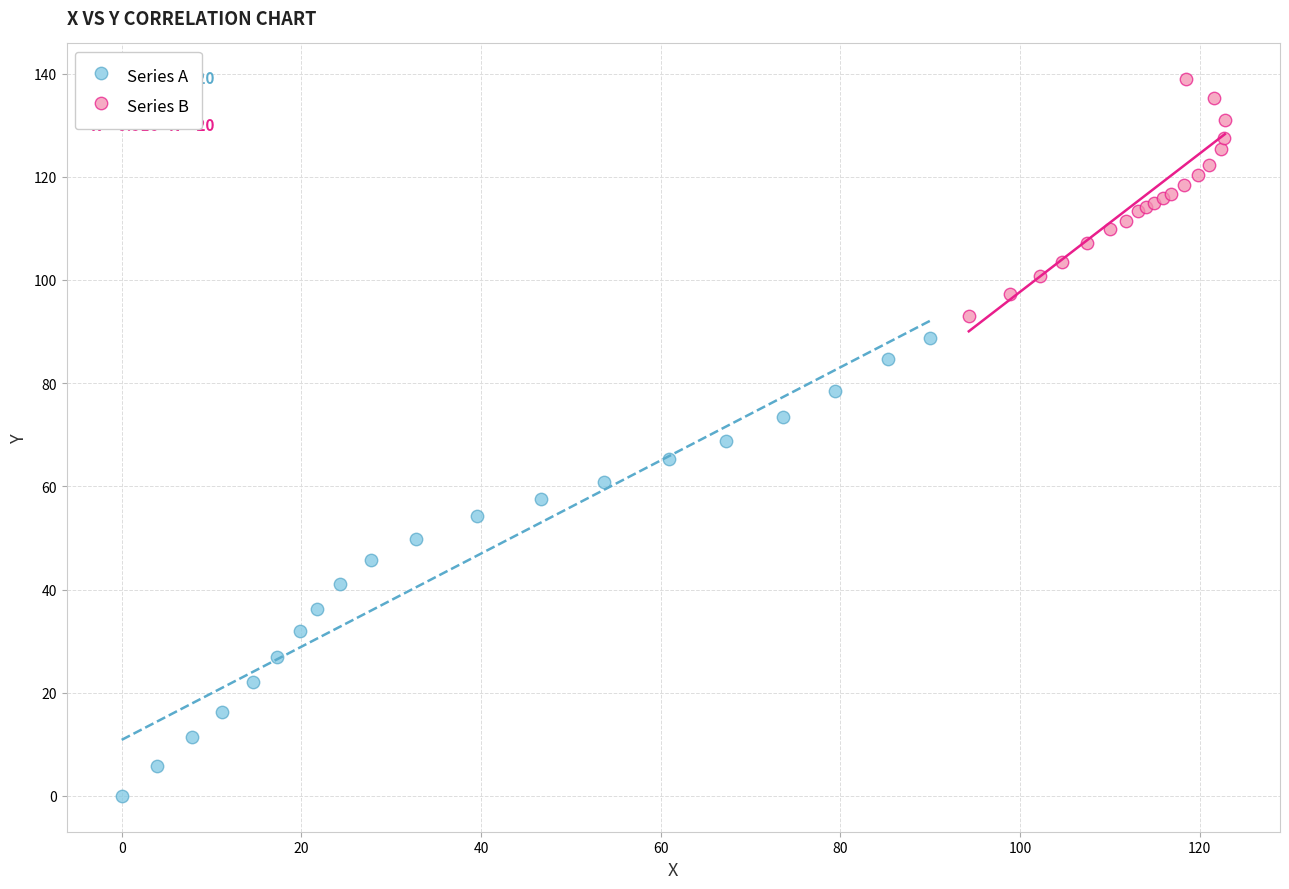

Which series has the largest Y range (max minus min)?

Series A